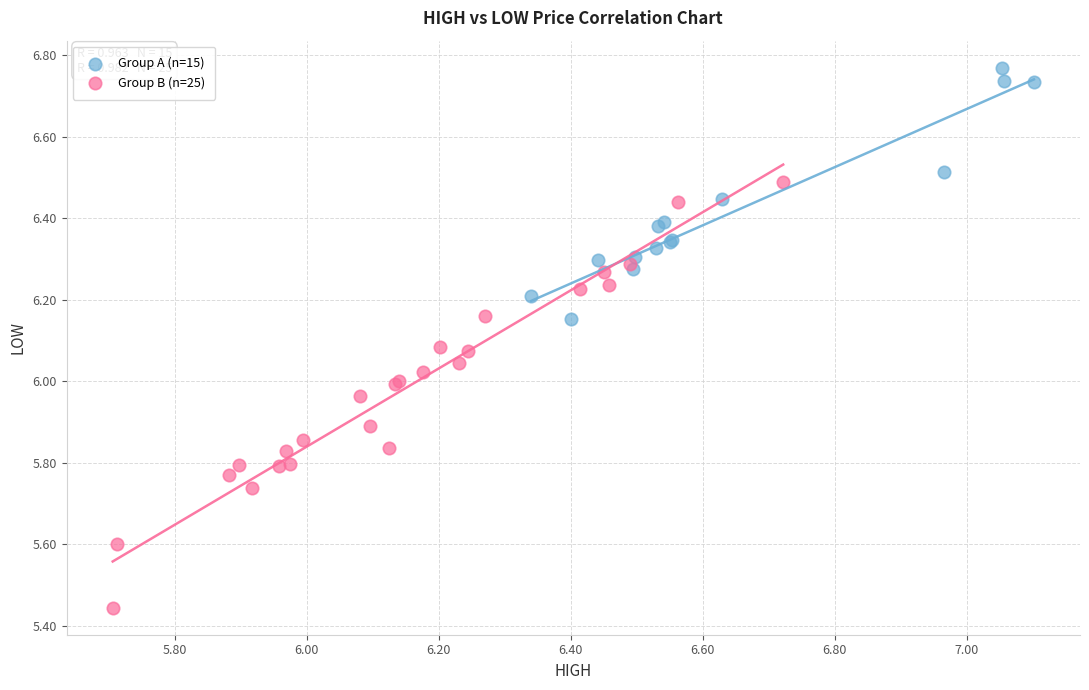

Which series reaches the minimum Y coordinate?

Group B (n=25)